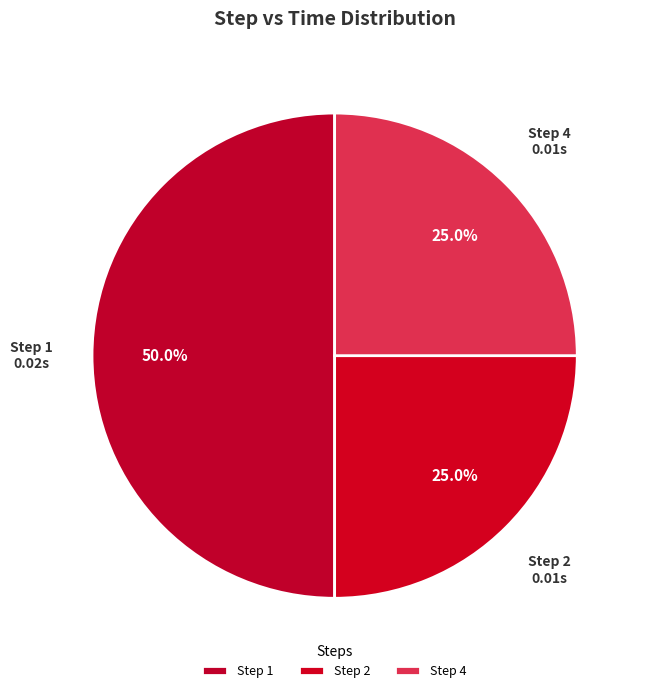

Combined, what portion of the pie is Step 4 and Step 1?

75.0%